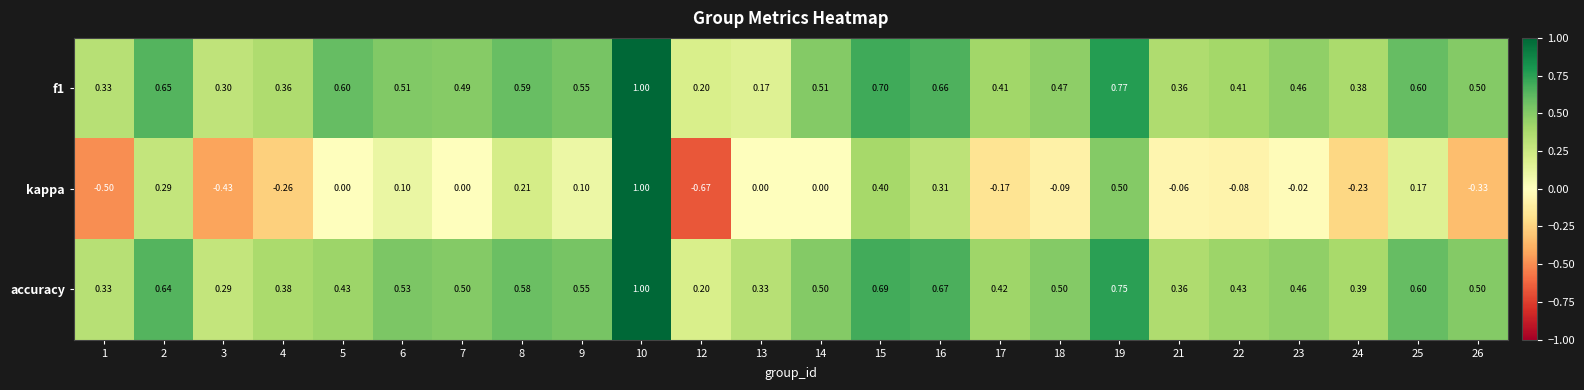

Which series changed the most between 3 and 16?

kappa